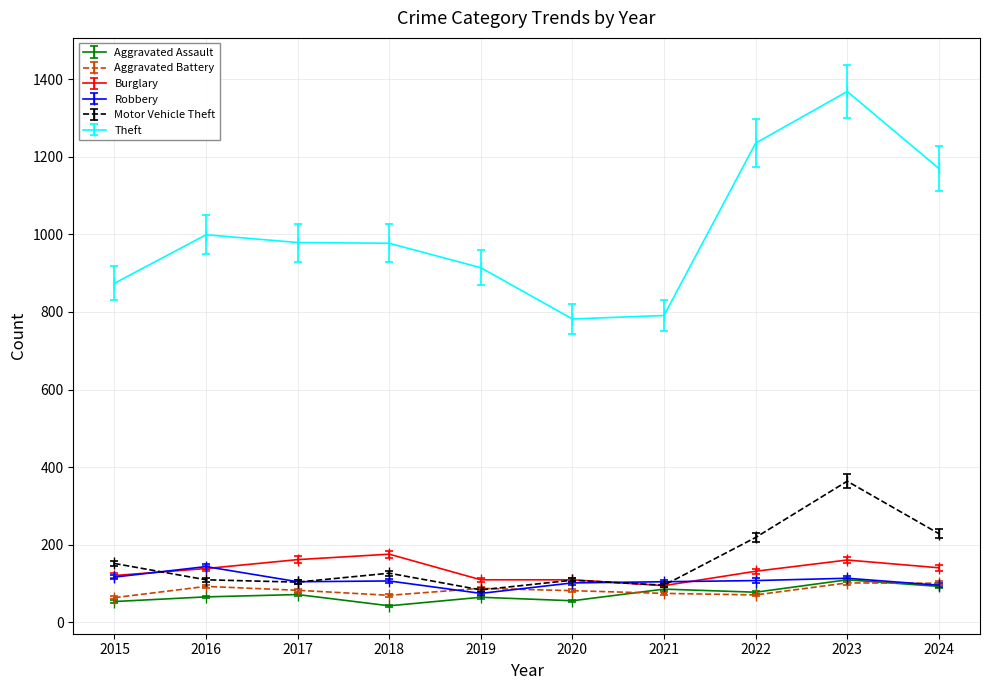

Which series has the largest total across all categories?

Theft